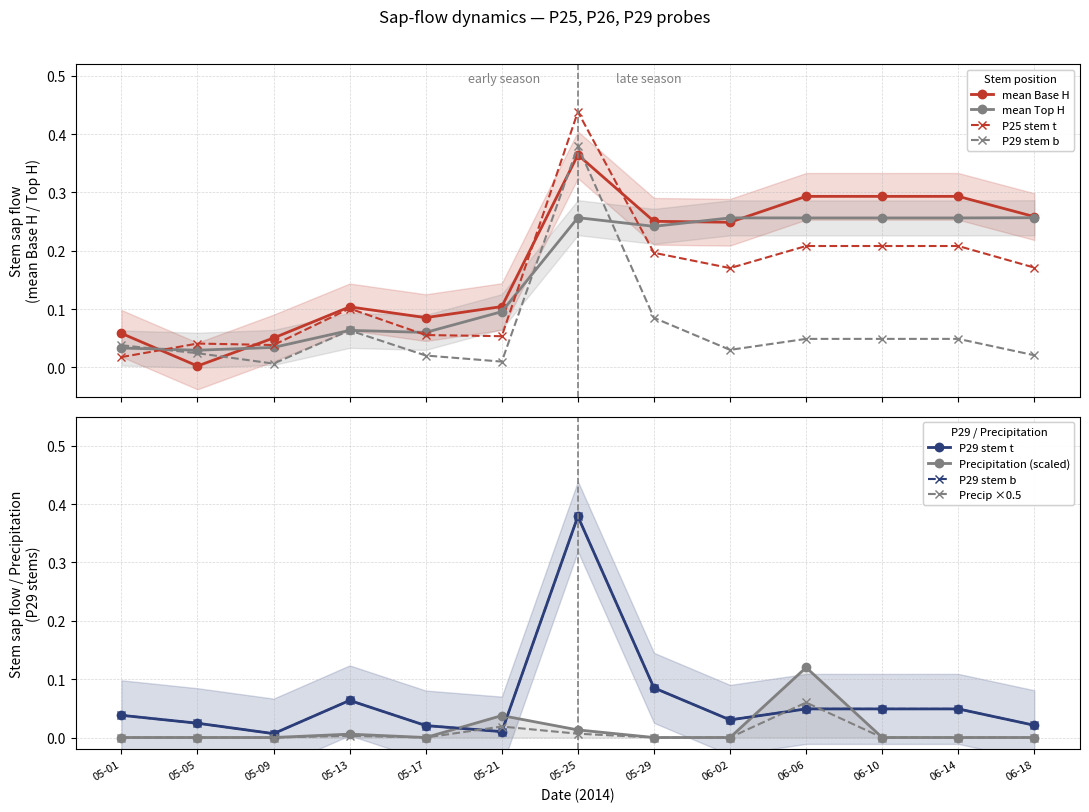

How many distinct data groups are displayed?

6